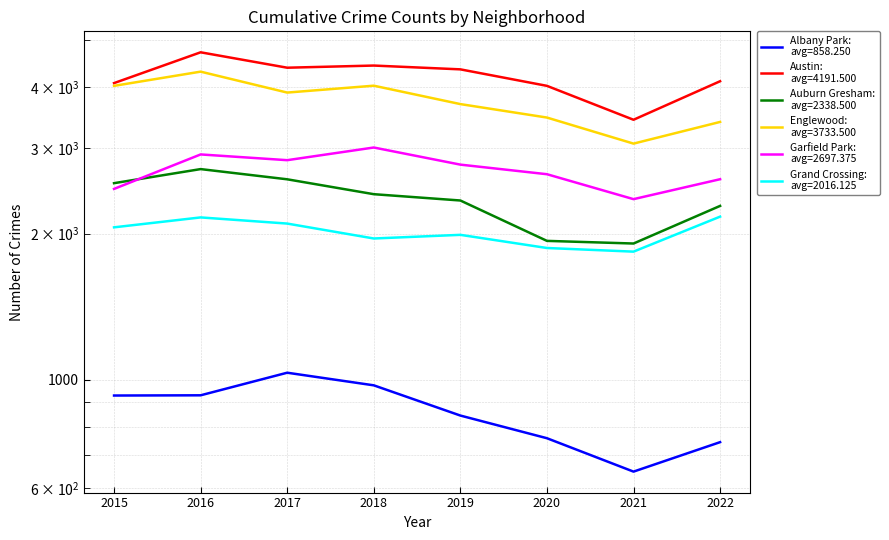

What is the value of the Albany Park point at the 3rd from the left?

1035